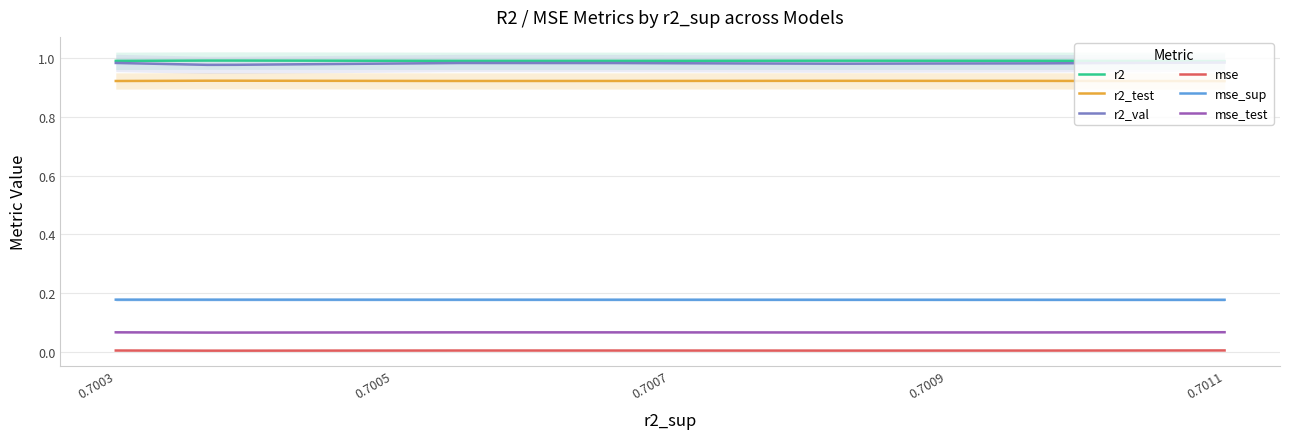

Which series has the largest total across all categories?

r2